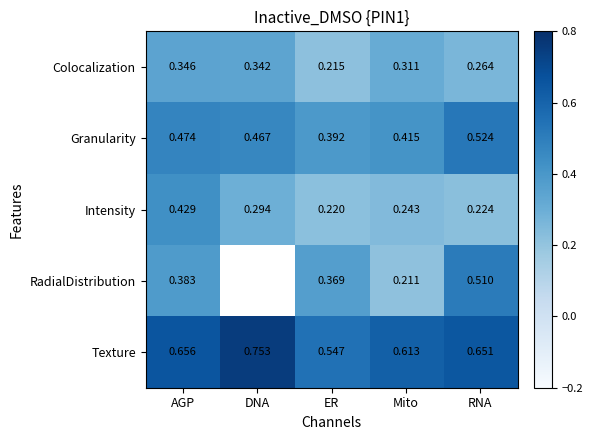

Between Mito and RNA, which series saw the biggest shift?

RadialDistribution